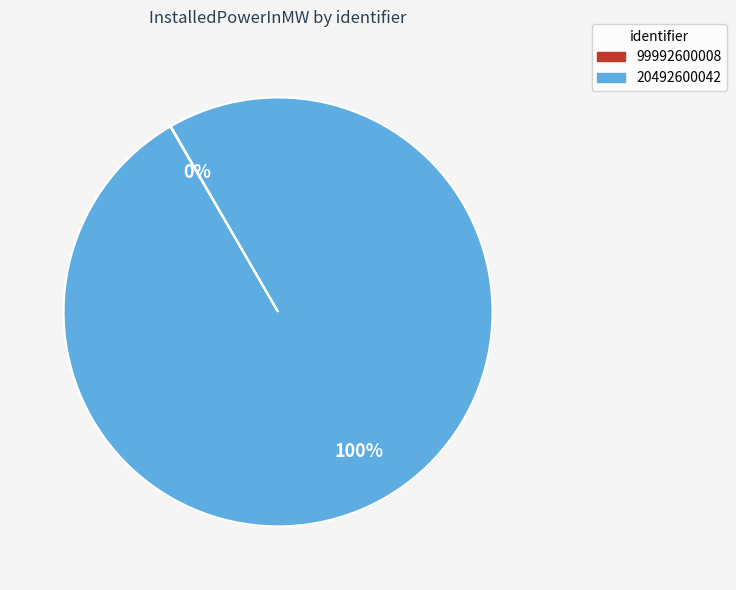

Which category accounts for the majority?

20492600042